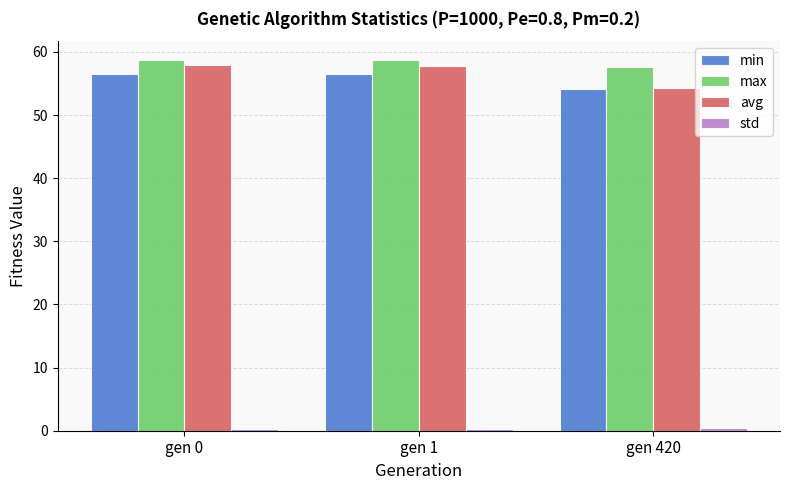

What is the average value of the avg series?

56.6